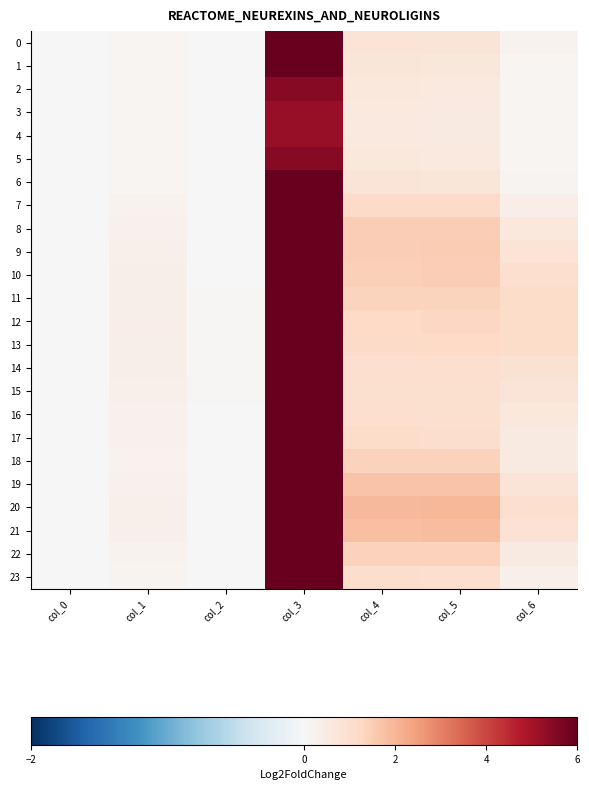

At col_1, list the series in order from smallest to largest.

4, 3, 5, 2, 1, 6, 0, 23, 7, 22, 18, 17, 8, 16, 19, 21, 15, 9, 20, 14, 10, 11, 13, 12